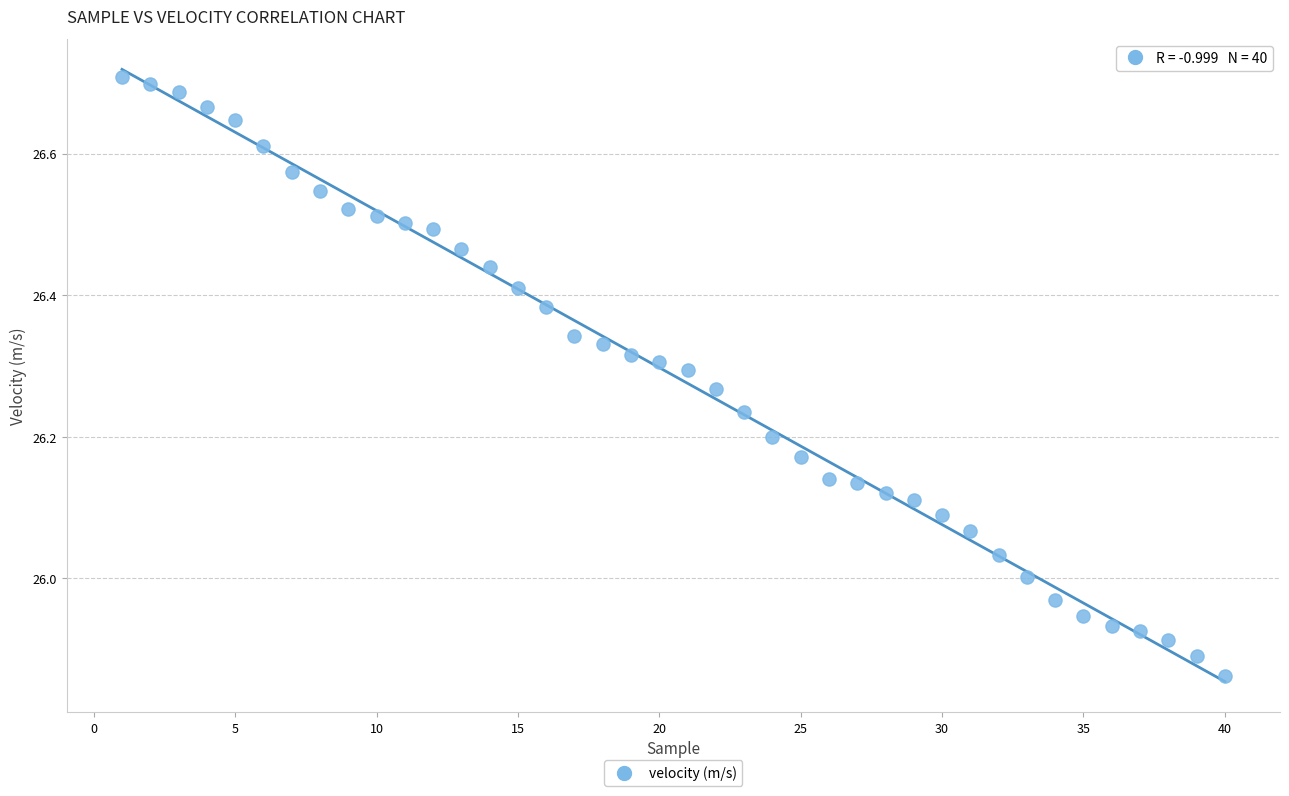

What is the range of X values (max minus min)?

39.0